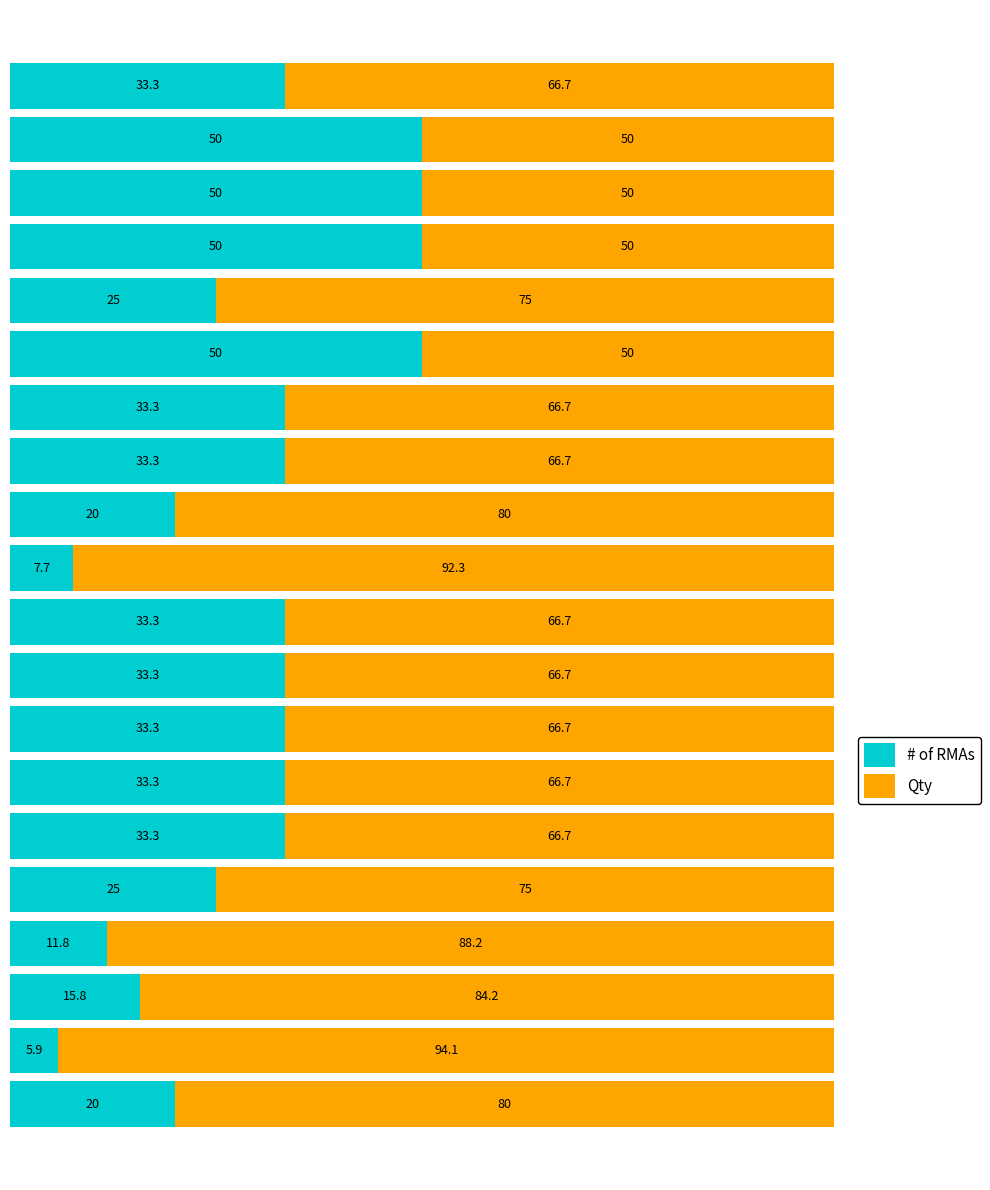

What is the minimum value for # of RMAs?

5.9